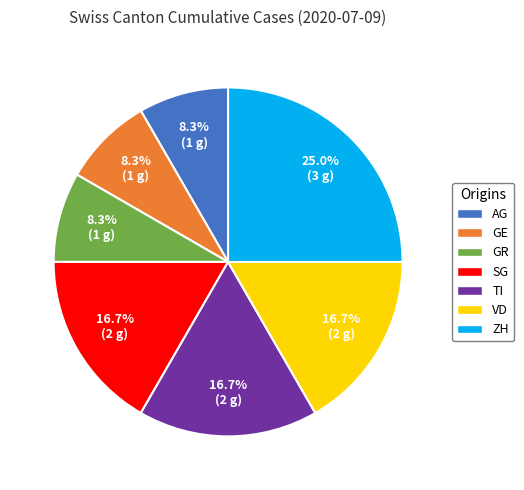

What percentage is the SG slice, to the nearest percent?

17%